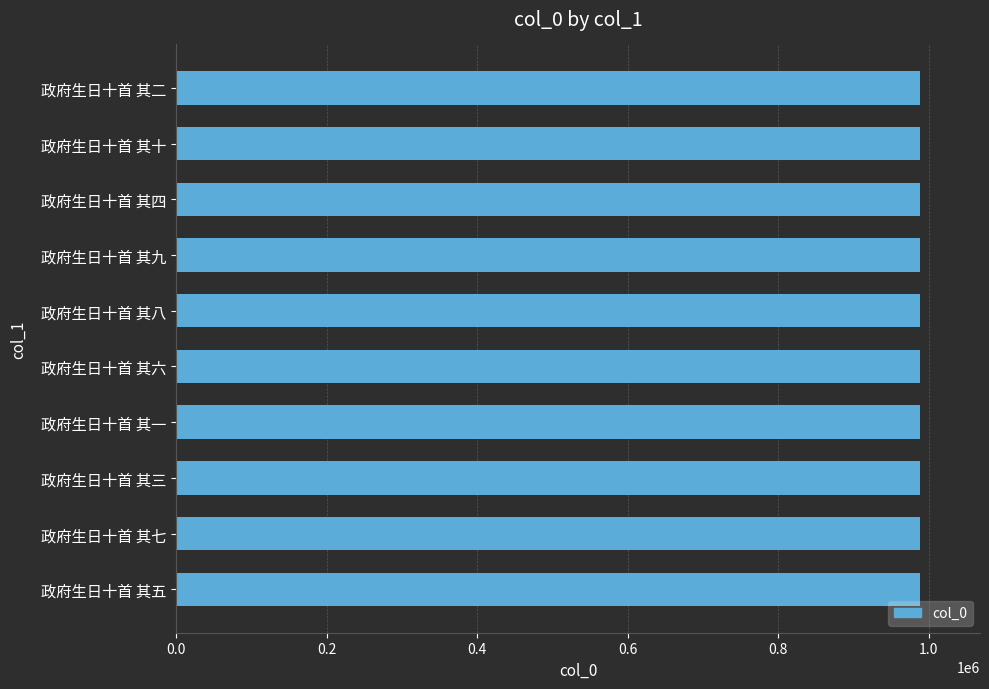

What is the sum of all values?

9887685